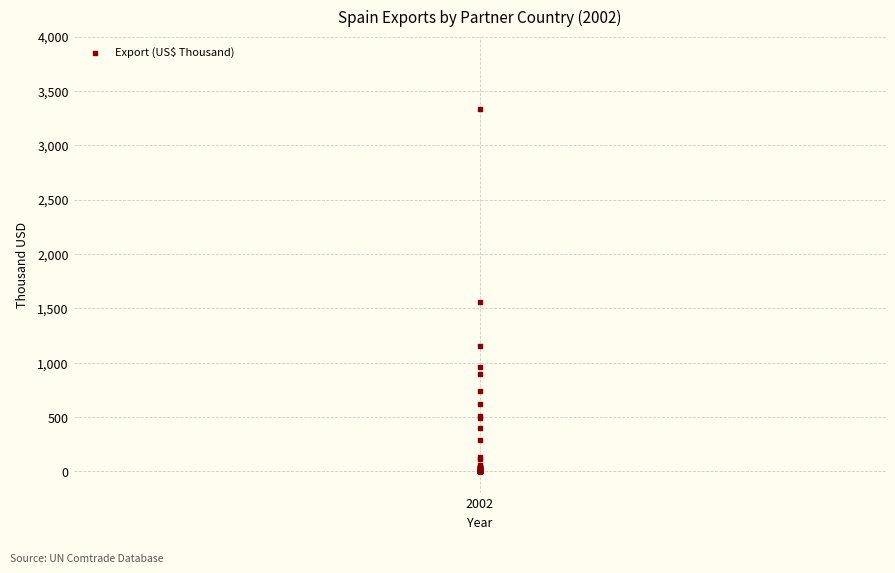

What Y value in the scatter plot is closest to 1666?

1553.7